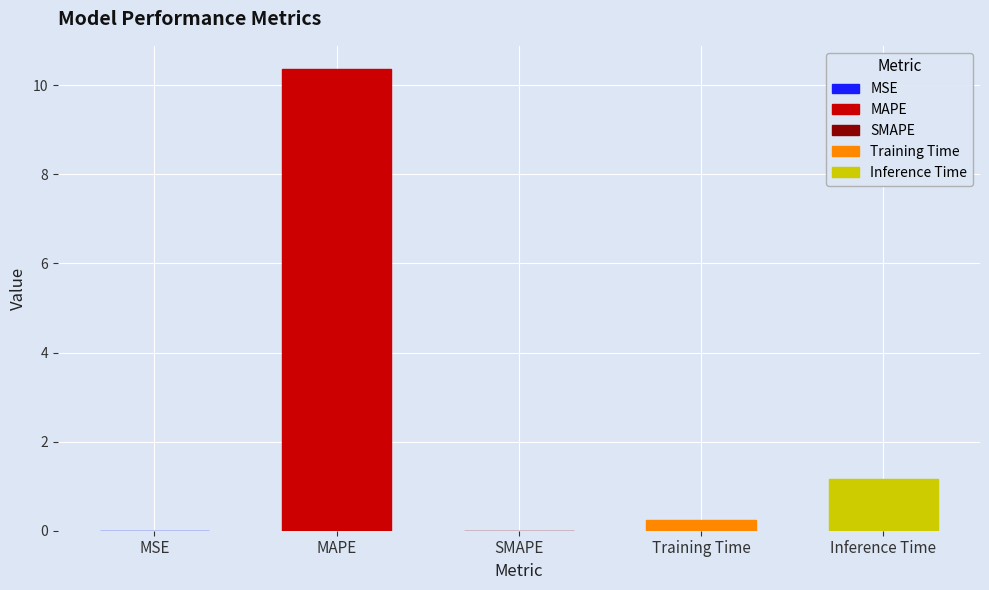

Is it true that the value at SMAPE is 6.1?

False